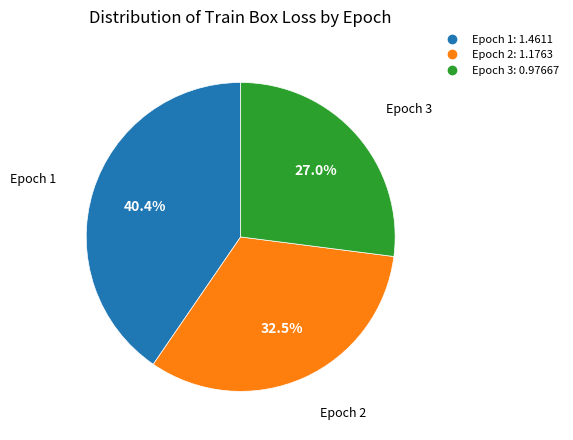

Which slice is the largest?

Epoch 1